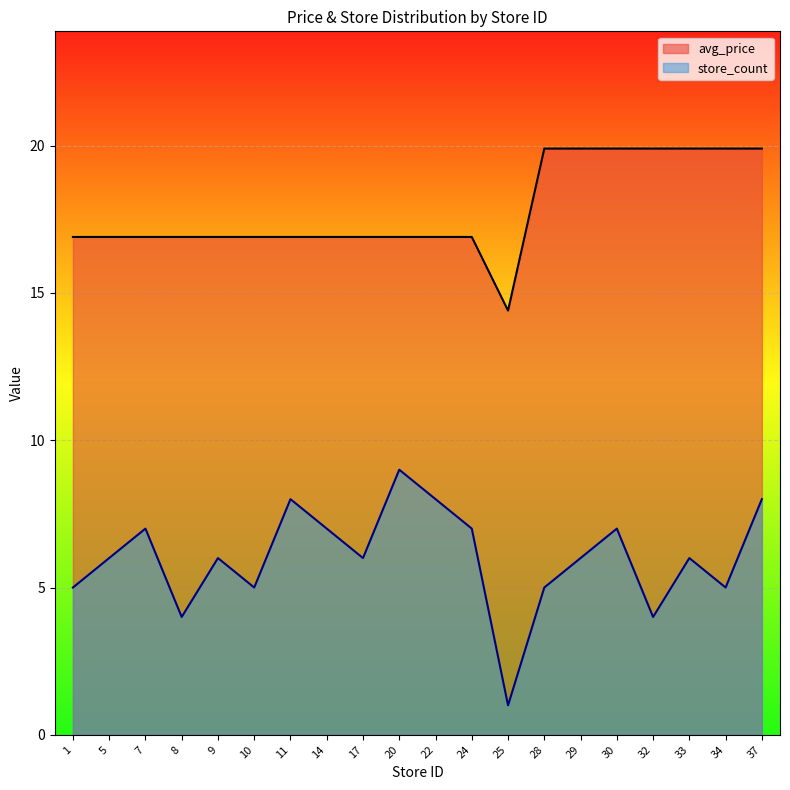

Is the value of store_count at 11 greater than the value of avg_price at 37?

No